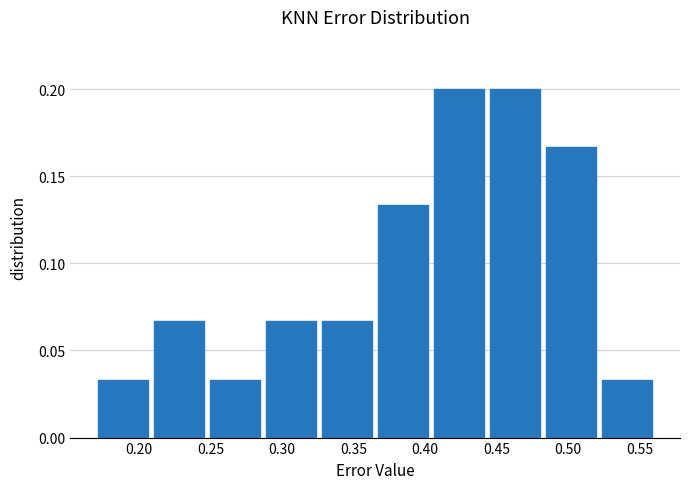

Reading left to right, transcribe this chart: for each bar, give the range it covers on the x-axis and its height. Neither the bar edges nor the heights are printed on the chart, so give them approximately, as read against the axes.

0.170 to 0.210: 0.035
0.210 to 0.250: 0.065
0.250 to 0.285: 0.035
0.285 to 0.325: 0.065
0.325 to 0.365: 0.065
0.365 to 0.405: 0.135
0.405 to 0.445: 0.200
0.445 to 0.485: 0.200
0.485 to 0.520: 0.165
0.520 to 0.560: 0.035